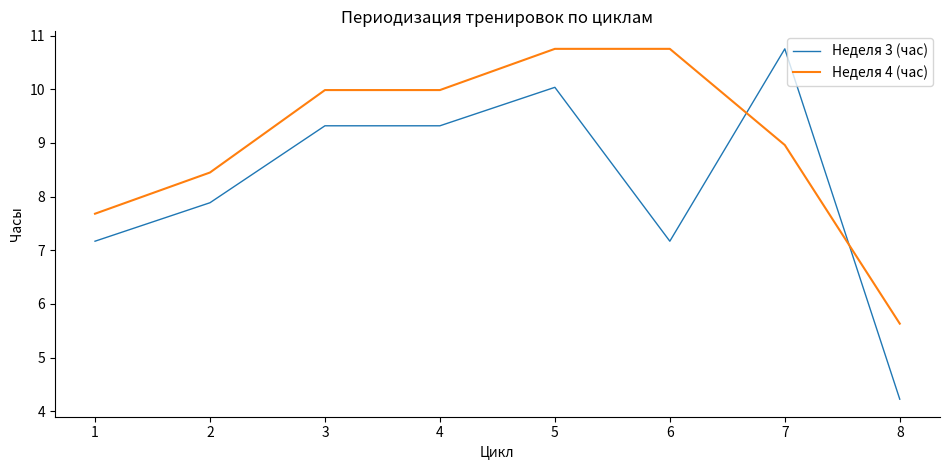

Is it true that Неделя 4 (час) equals 10.0 at 3?

True